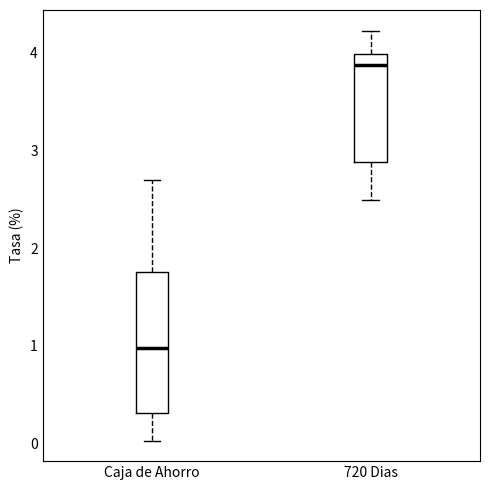

Reading left to right, transcribe this box plot: for each box, give where its median line is, the range the box spans, and where its two whiskers end, as read against the y-axis. The values are not printed on the chart, so give them approximately, as read against the axis.

Caja de Ahorro: median 1.0, box 0.3 to 1.8, whiskers 0.0 to 2.7
720 Dias: median 3.9, box 2.9 to 4.0, whiskers 2.5 to 4.2